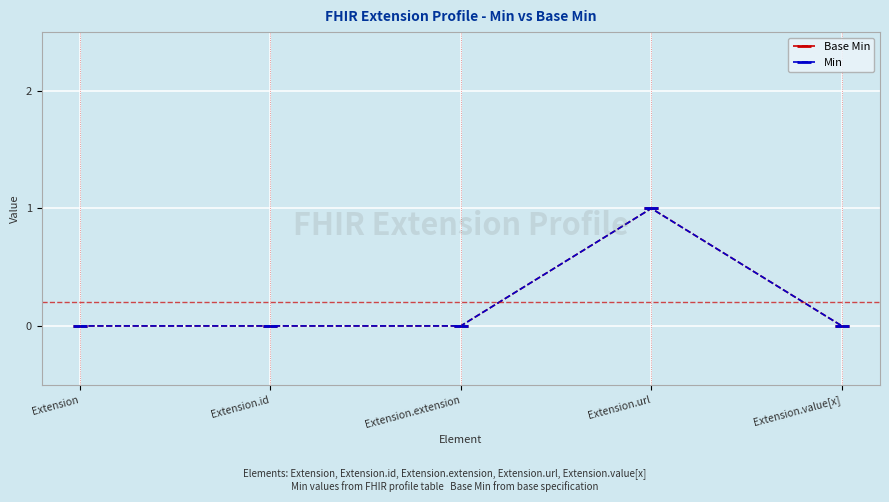

What is the maximum value for Min?

1